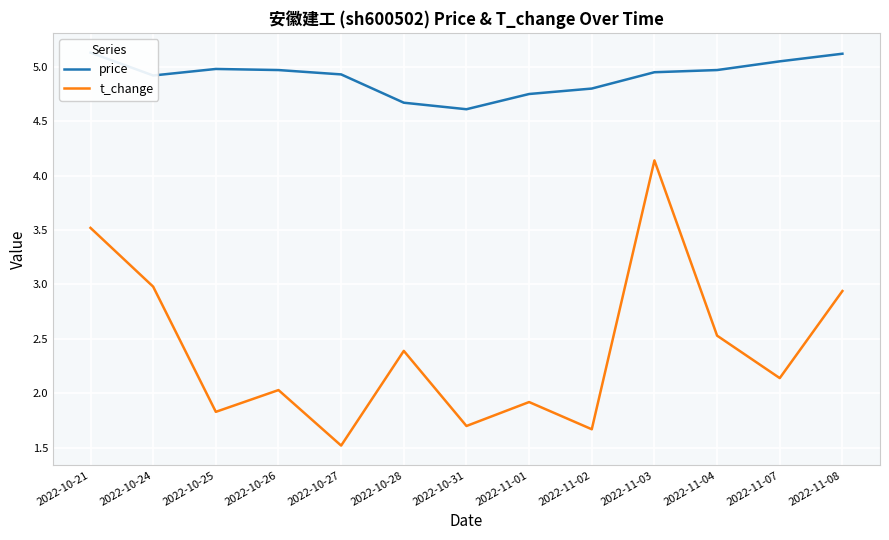

What is the highest value of the price series?

5.1